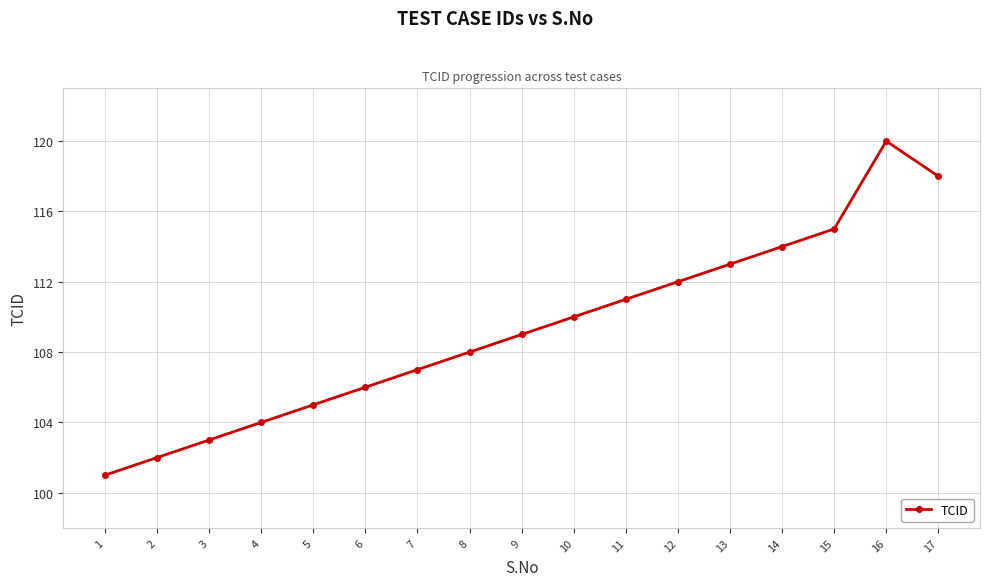

What is the approximate value at 5?

105